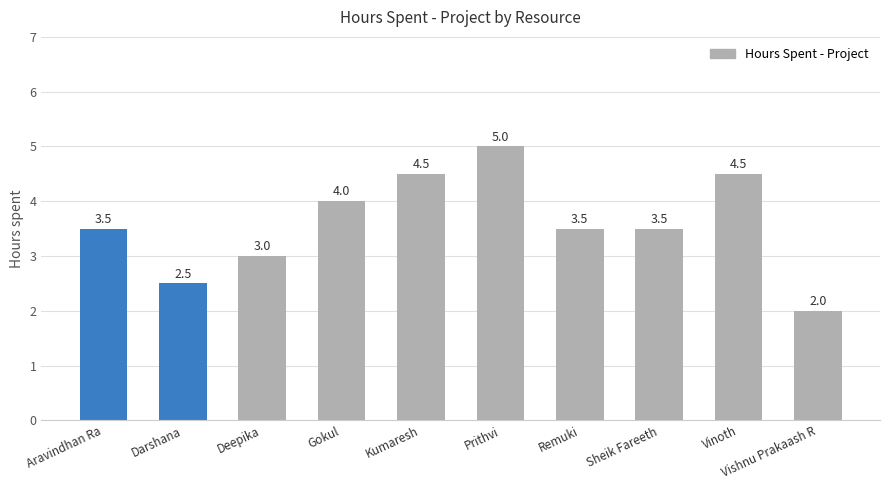

What is the label of the 2nd bar from the right?

Vinoth